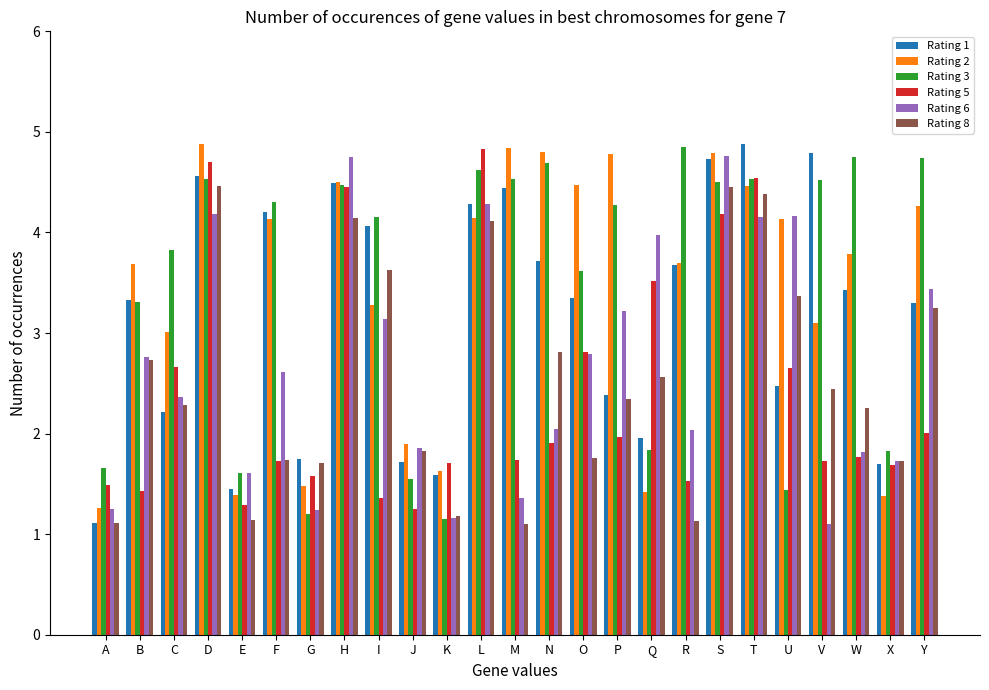

What is the maximum value shown in the chart?

4.9